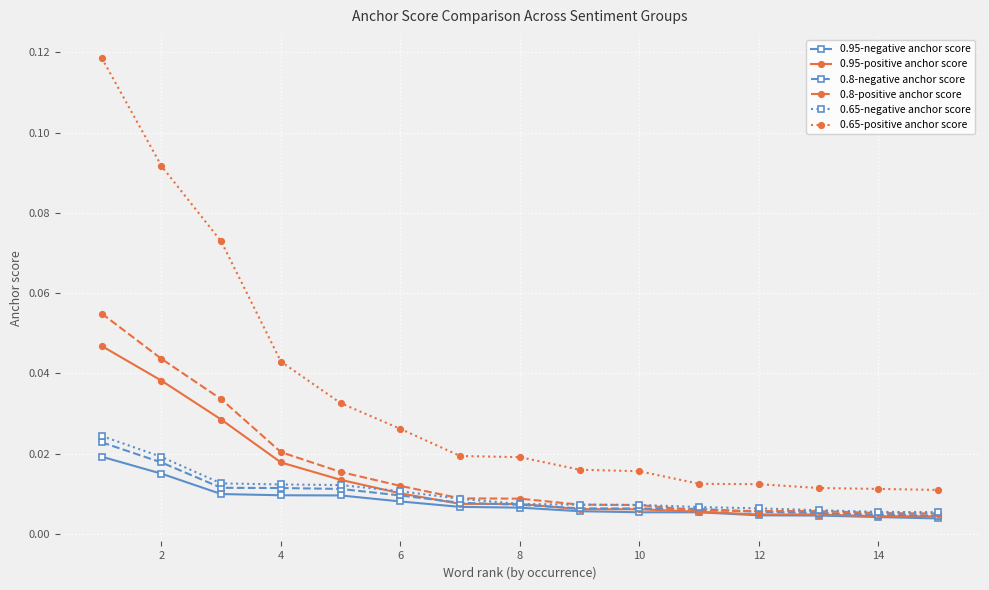

Count the 0.95-negative anchor score values in the range 0 to 1.

15